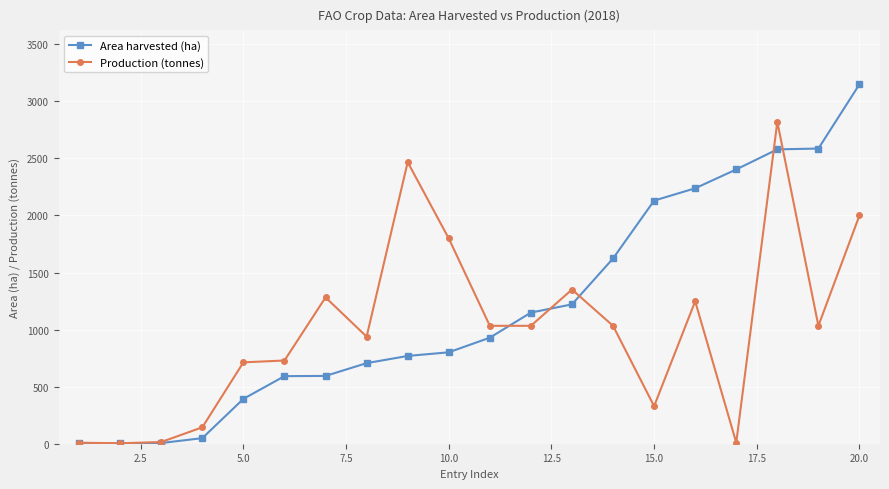

Rank the series by their average value, from highest to lowest.

Area harvested (ha), Production (tonnes)